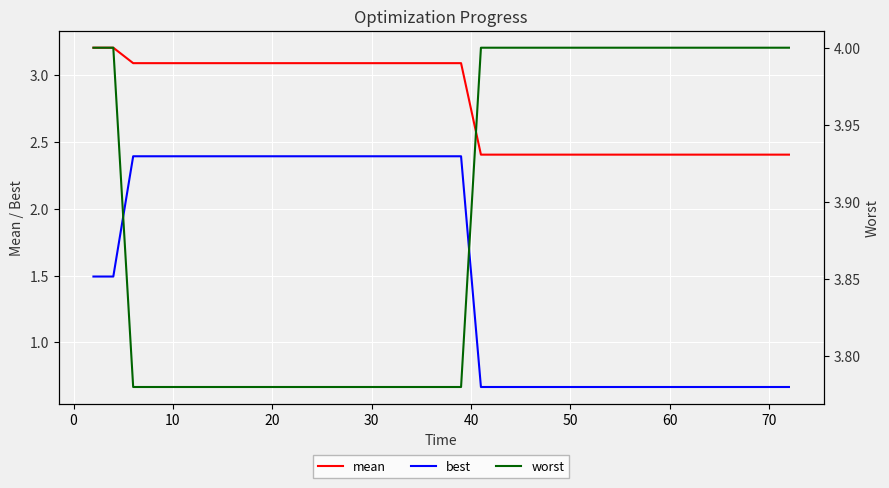

How many mean values are between 2 and 3?

19